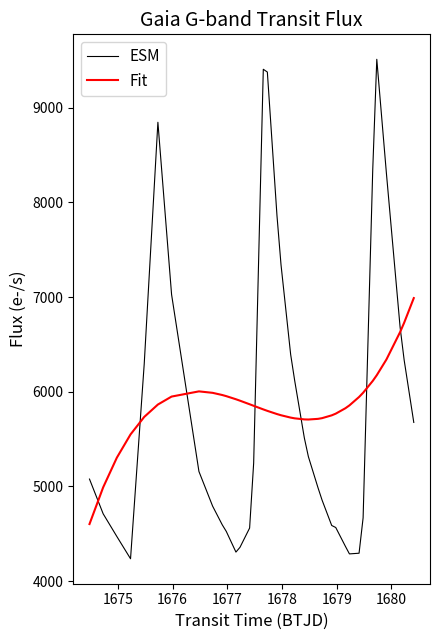

Which series has the widest spread of values?

ESM